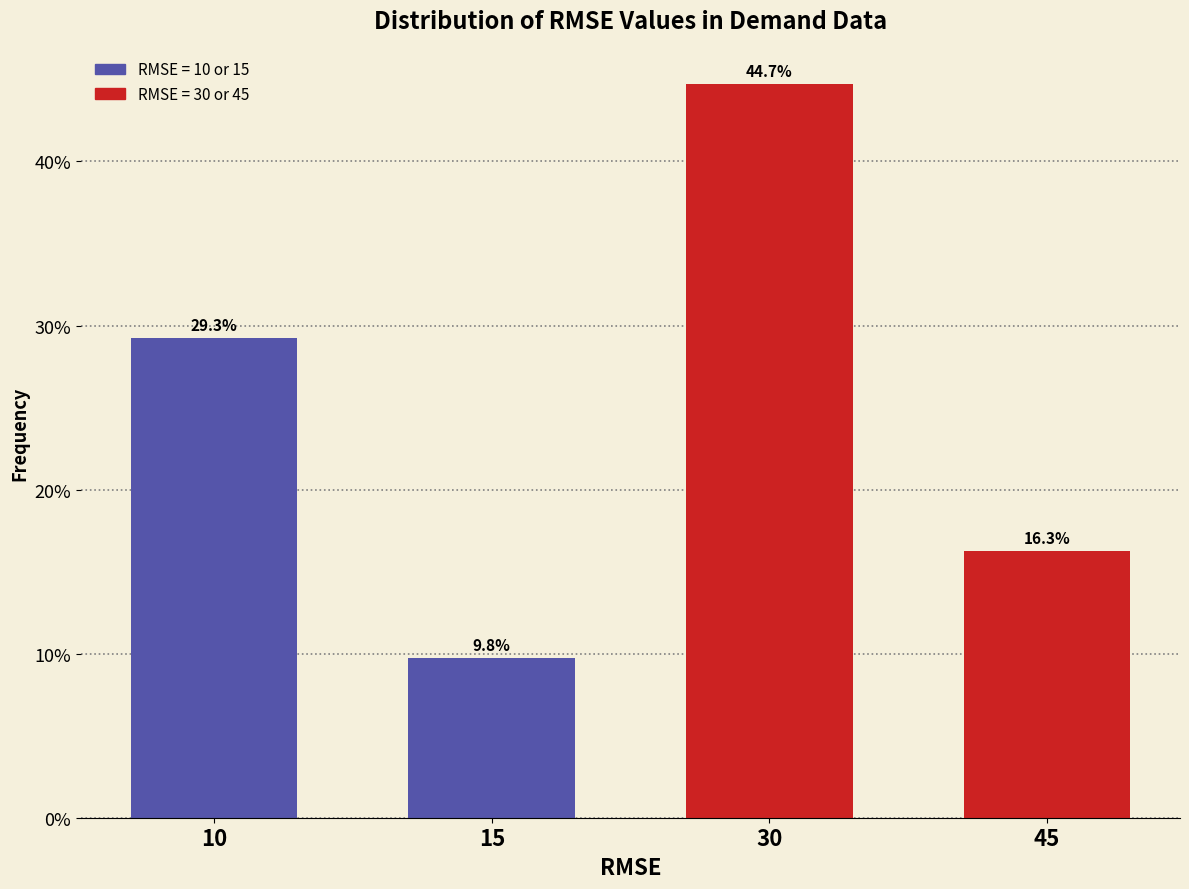

Reading right to left, extract all data points from this chart.

45=16.3	30=44.7	15=9.8	10=29.3